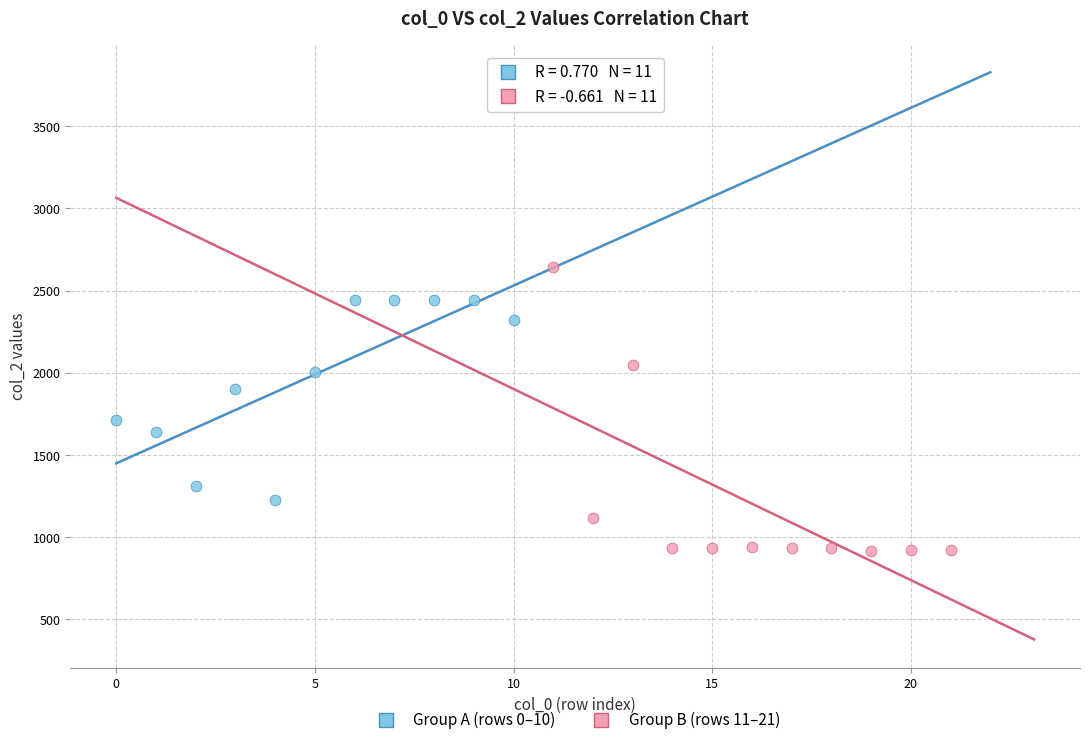

Which series contains the lowest Y value?

Group B (rows 11–21)